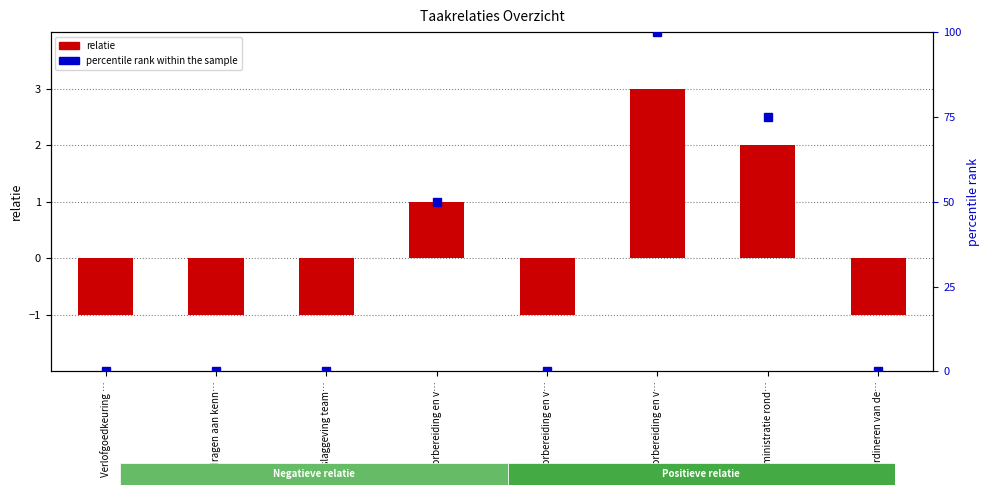

What is the difference between the highest and lowest values at Voorbereiding en v…?

49